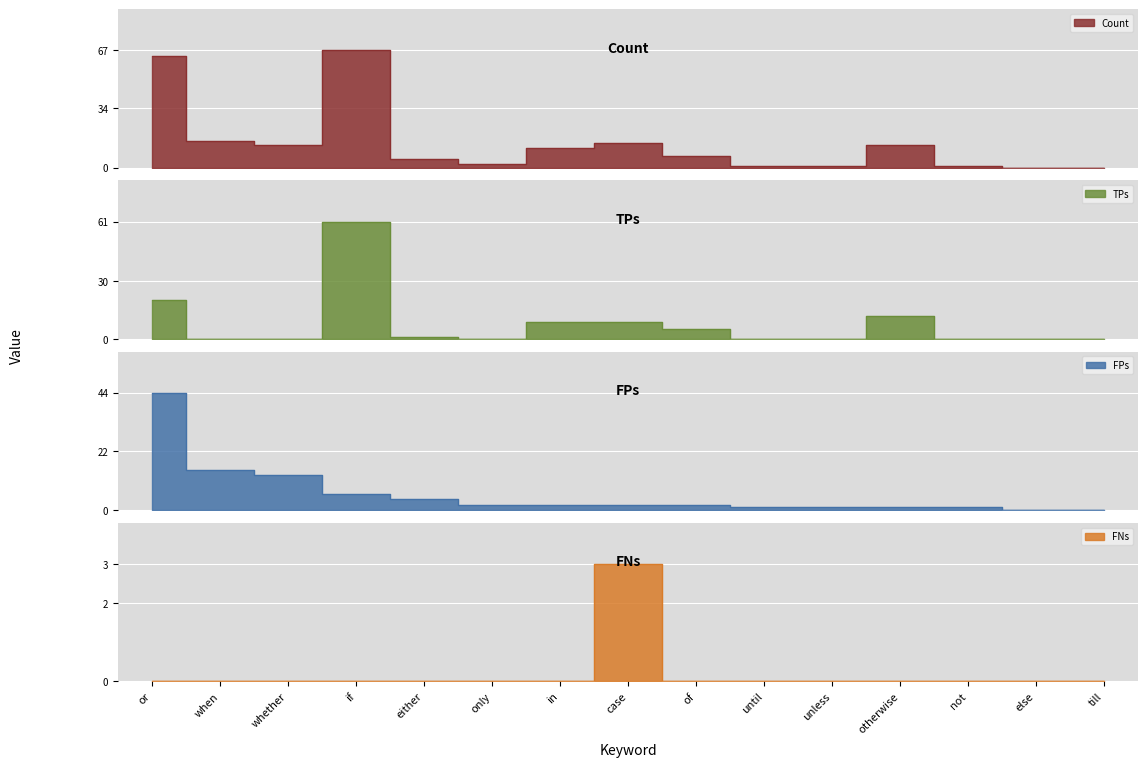

What is the difference between the maximum and second lowest values in the FPs series?

44